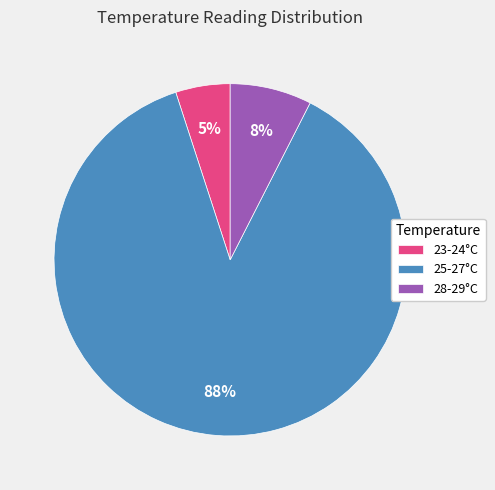

Does 25-27°C represent more than half of the total?

Yes